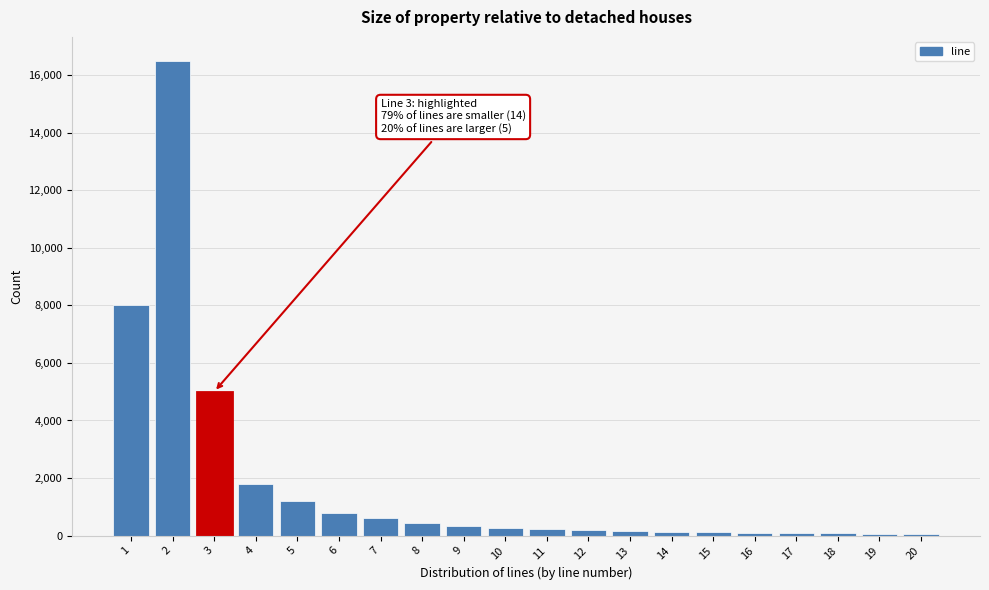

What is the sum of all values?

36220